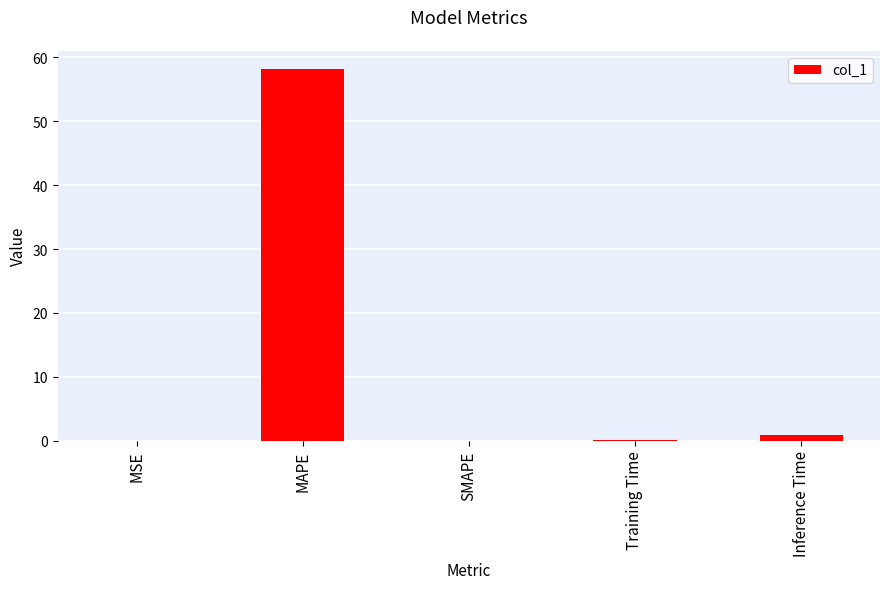

True or false: the data shows 0.9 at Inference Time.

True